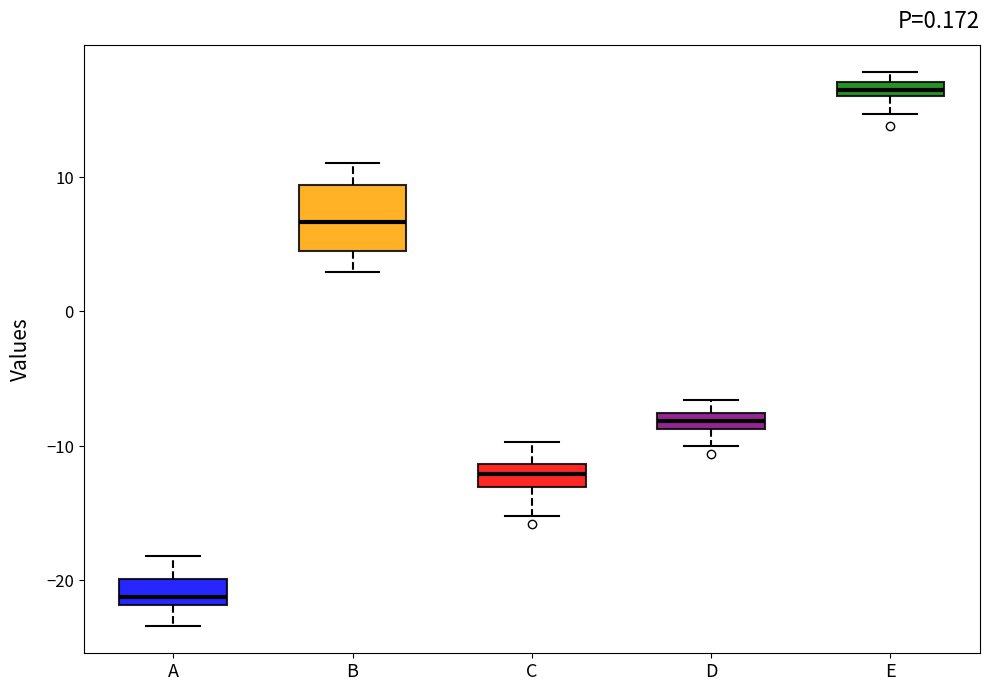

Comparing the boxes themselves (not the whiskers), which one is the tallest?

B